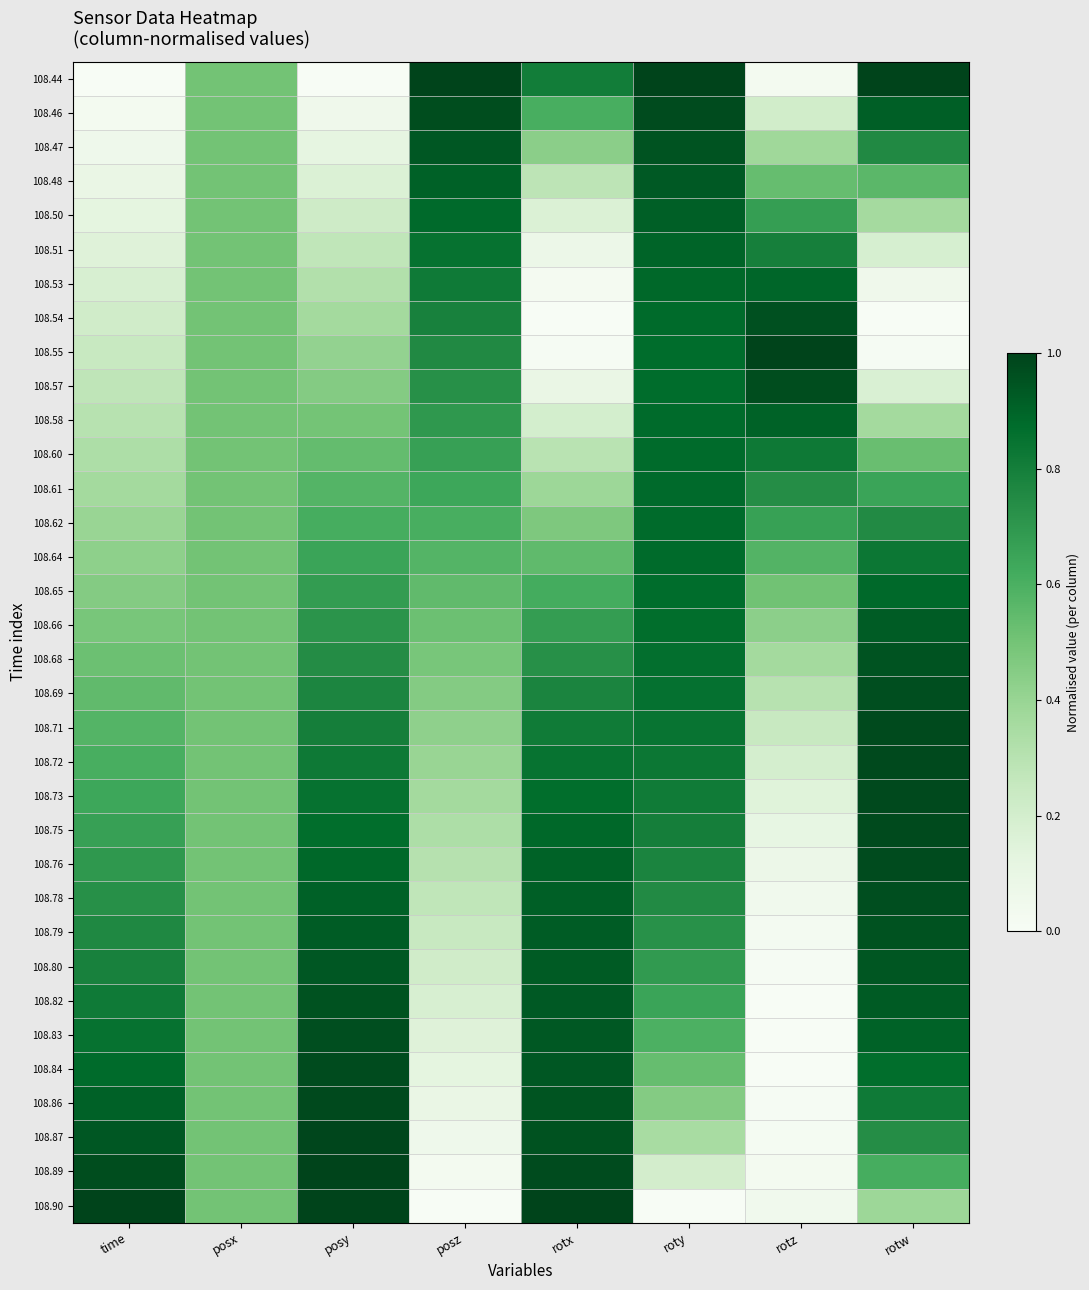

What is the spread (max minus min) of values at rotx?

1.0